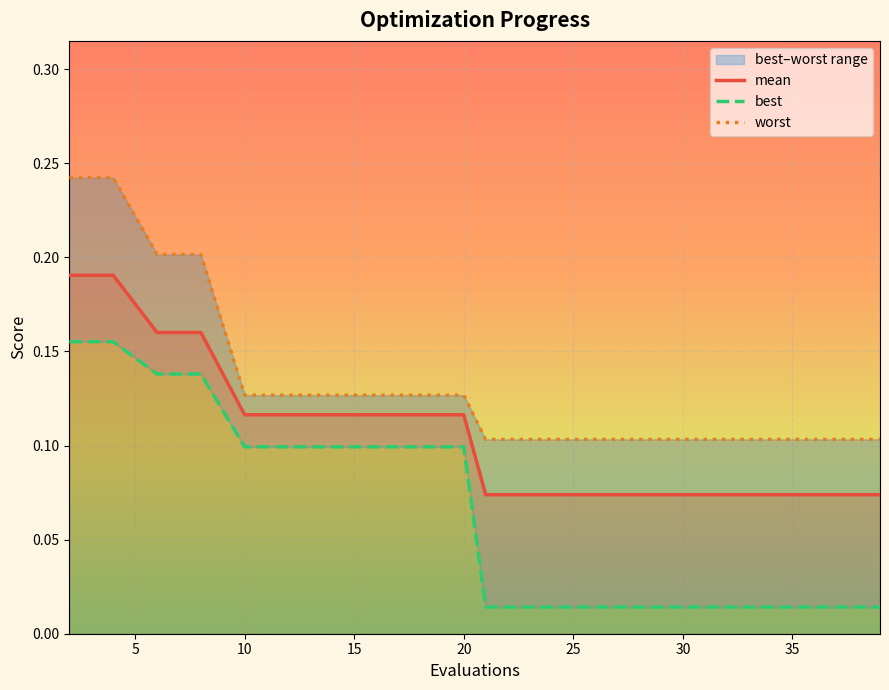

Reading right to left, transcribe all the data shown in this chart.

mean: 39=0.1	37=0.1	35=0.1	33=0.1	31=0.1	29=0.1	27=0.1	25=0.1	23=0.1	21=0.1	20=0.1	18=0.1	16=0.1	14=0.1	12=0.1	10=0.1	8=0.2	6=0.2	4=0.2	2=0.2
best: 39=0.0	37=0.0	35=0.0	33=0.0	31=0.0	29=0.0	27=0.0	25=0.0	23=0.0	21=0.0	20=0.1	18=0.1	16=0.1	14=0.1	12=0.1	10=0.1	8=0.1	6=0.1	4=0.2	2=0.2
worst: 39=0.1	37=0.1	35=0.1	33=0.1	31=0.1	29=0.1	27=0.1	25=0.1	23=0.1	21=0.1	20=0.1	18=0.1	16=0.1	14=0.1	12=0.1	10=0.1	8=0.2	6=0.2	4=0.2	2=0.2